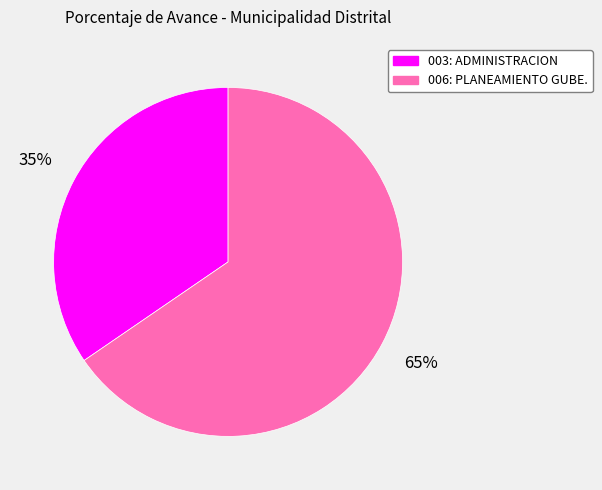

Is there any slice that represents more than half of the pie?

Yes